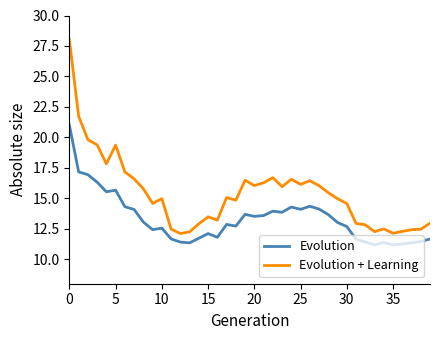

True or false: Evolution and Evolution + Learning cross at least once.

False